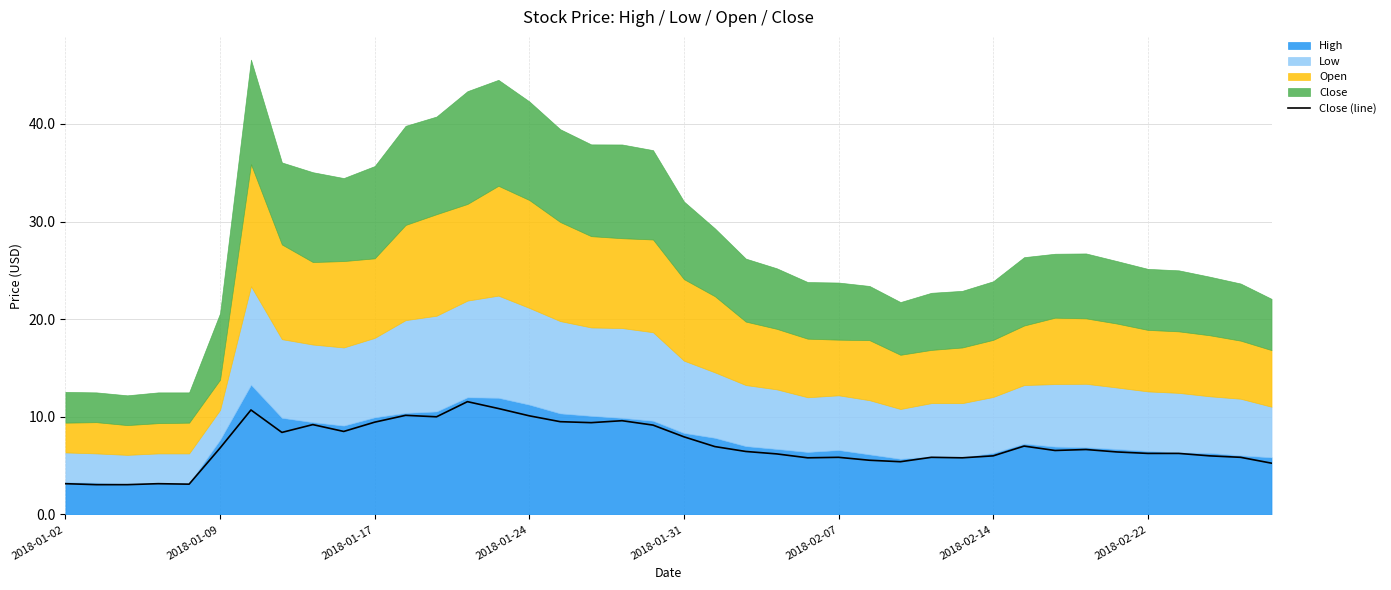

What is the value of the 39th point from the left?

5.8